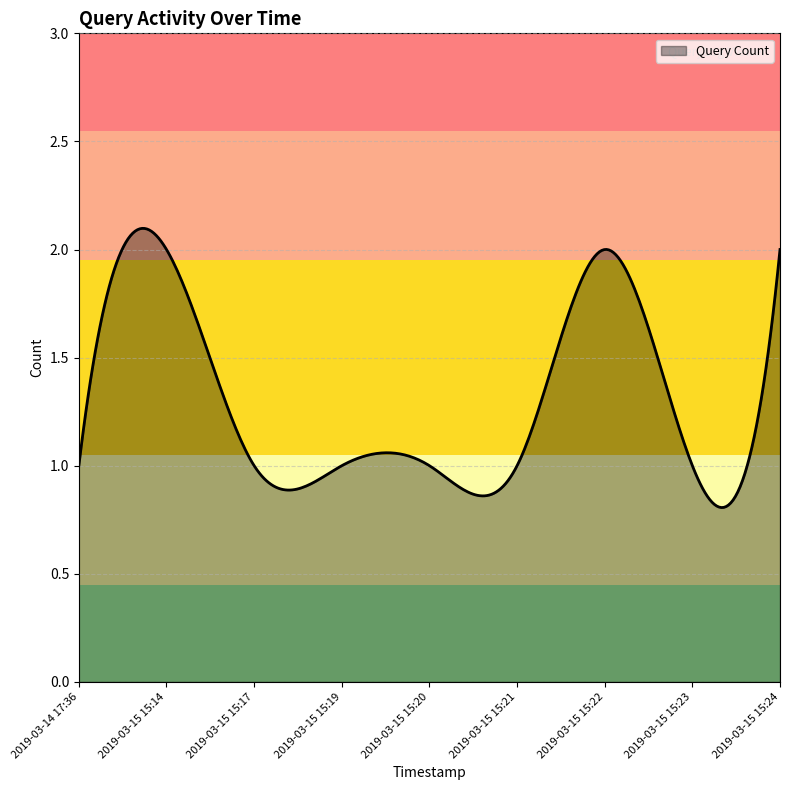

Is this an area chart (filled region under the line)?

Yes